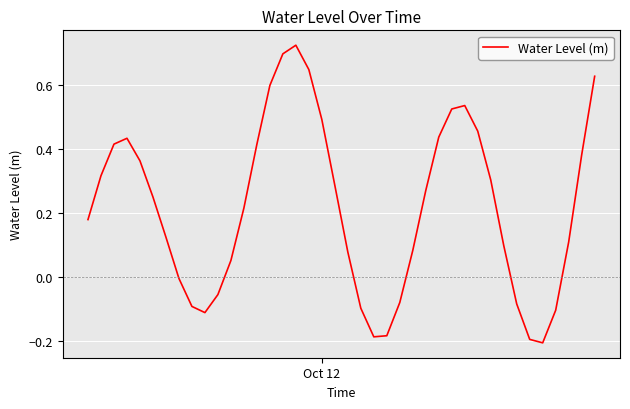

What is the difference between the maximum and minimum values?

0.9